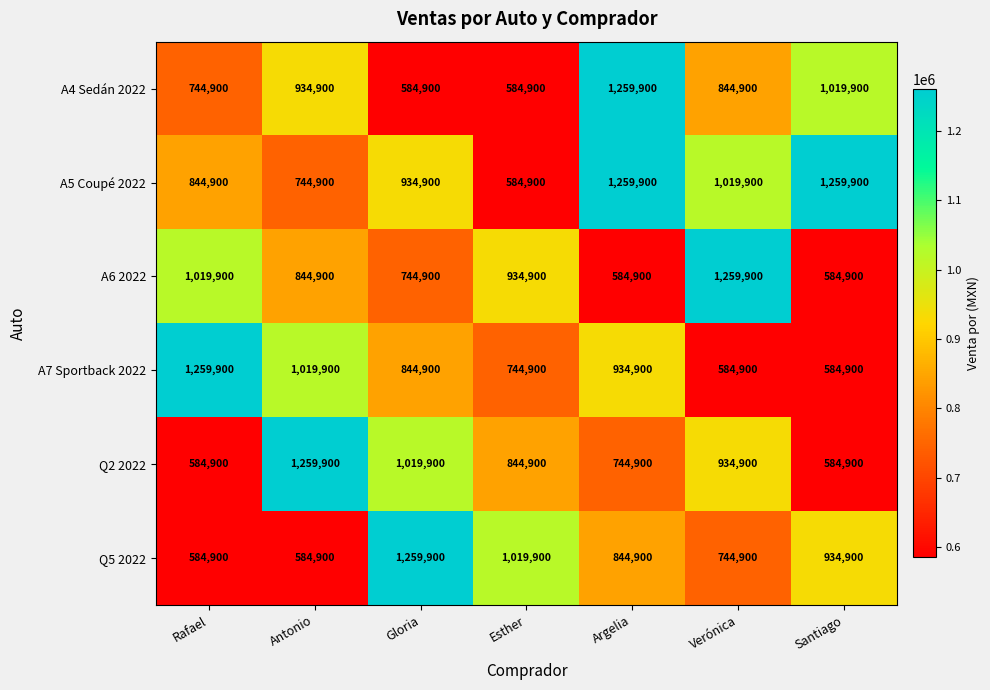

The value of Q5 2022 at Rafael is 584900. True or false?

True